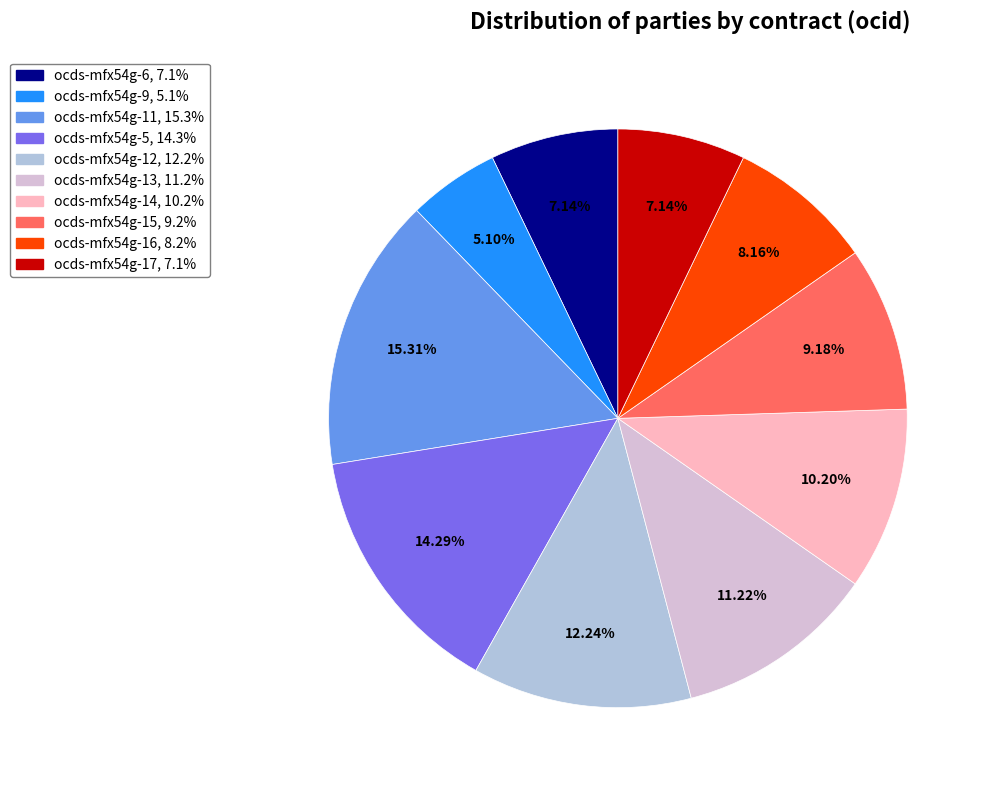

Does any single category account for the majority?

No